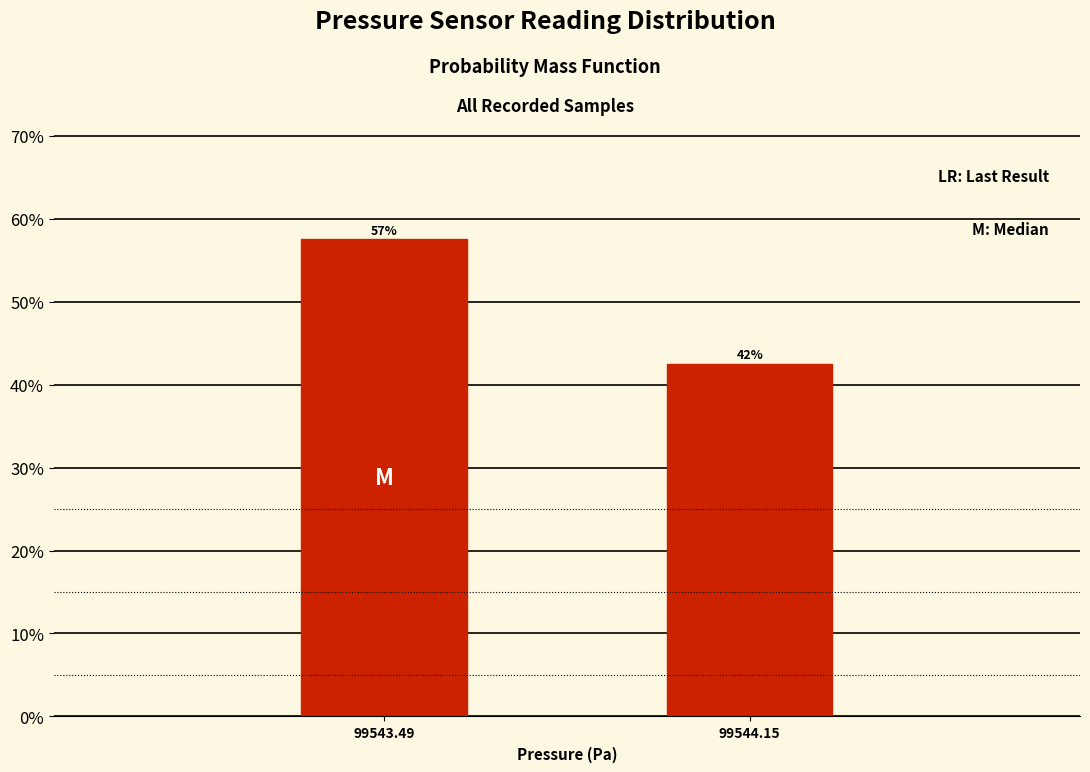

Does the chart contain any negative values?

No